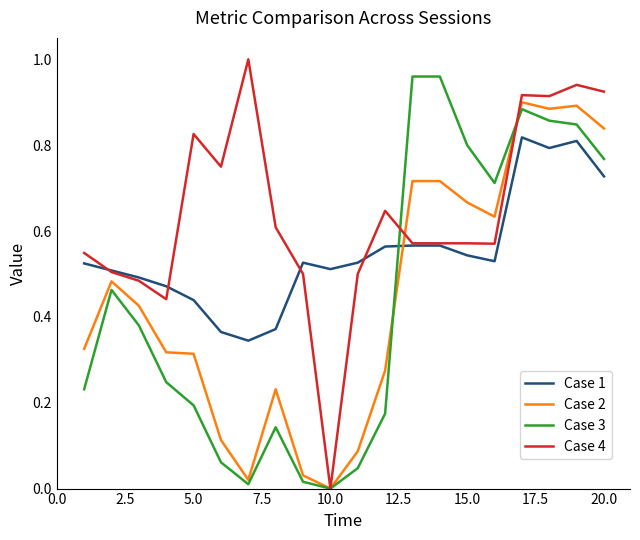

Which series has the largest total across all categories?

Case 4